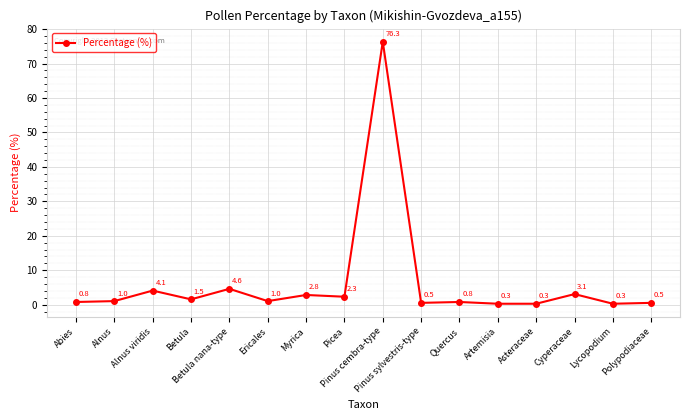

What is the value of the 14th point from the left?

3.1